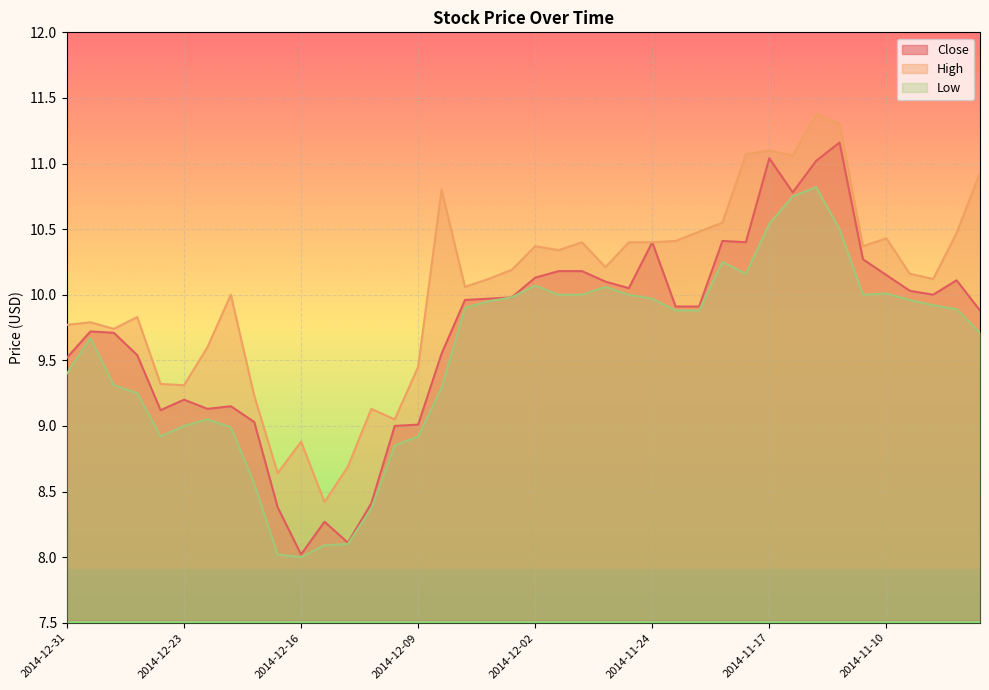

What is the sum of all Close values?

388.9